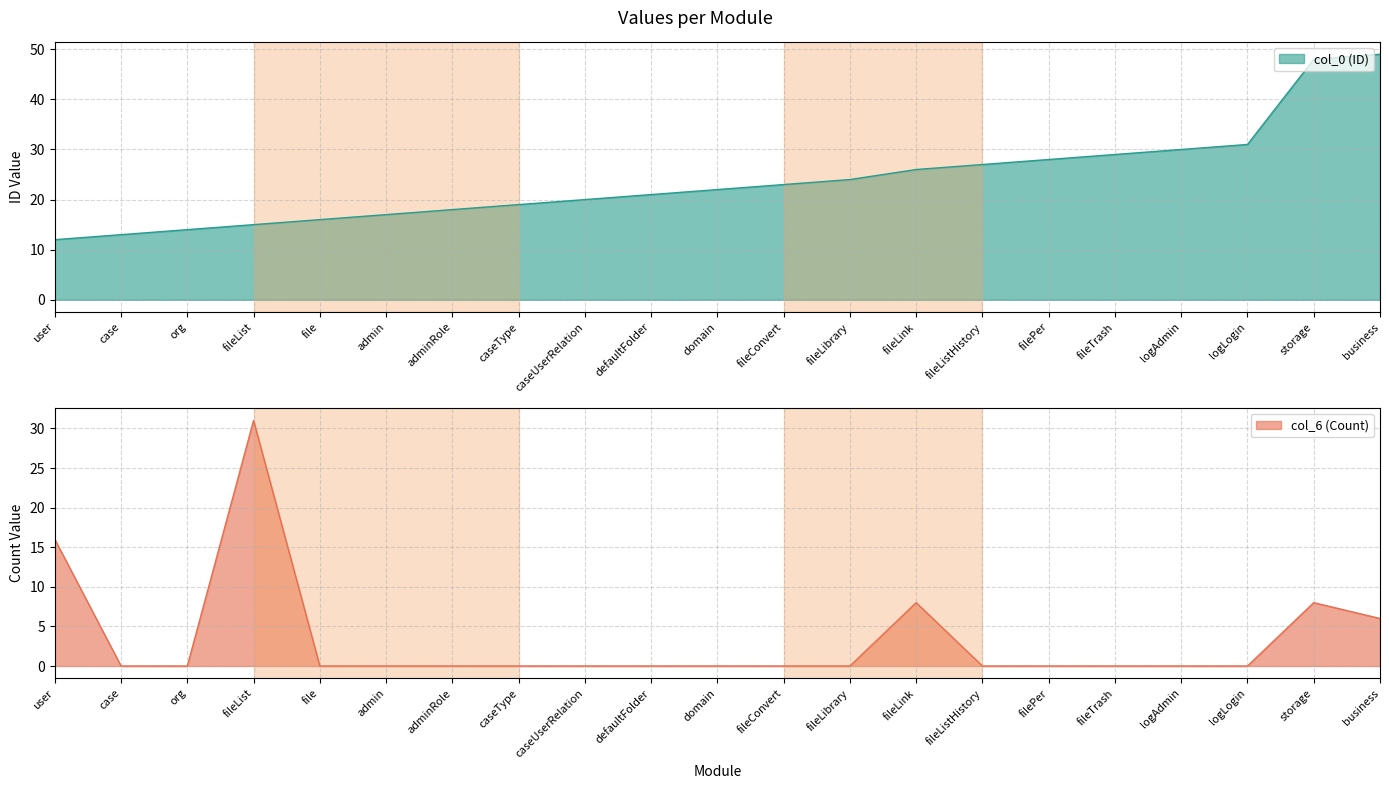

Which category has the lowest value in the col_0 (ID) series?

user